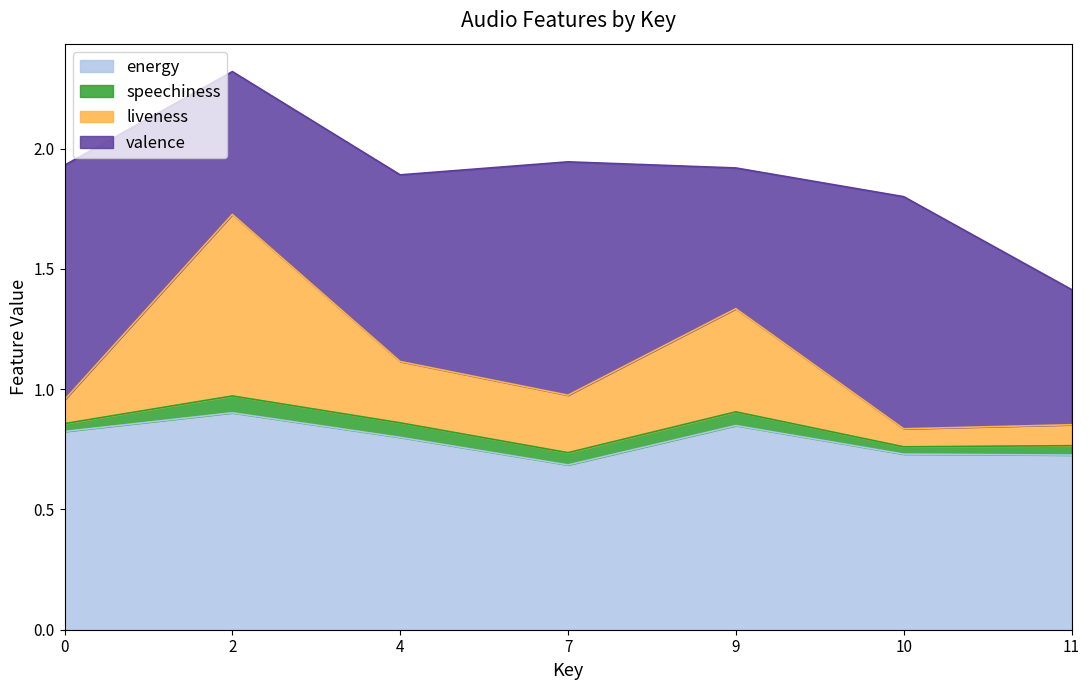

True or false: energy has a value of 0.9 at 2.

True